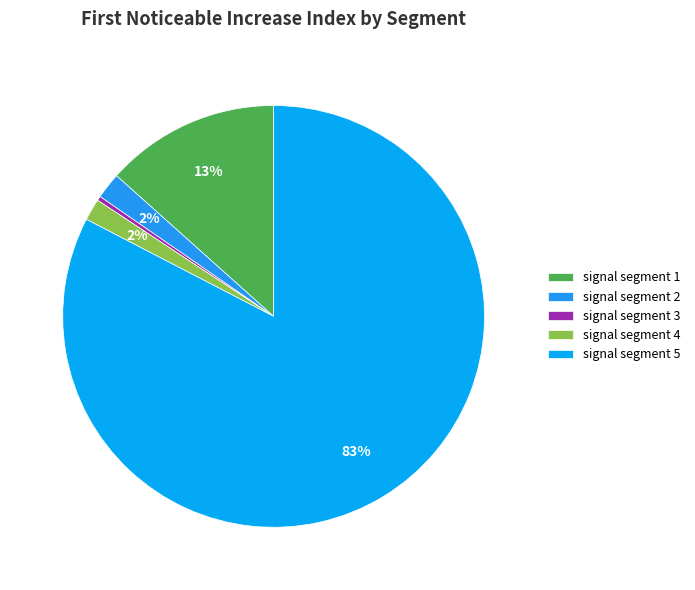

The signal segment 4 slice represents 2% of the pie. True or false?

True